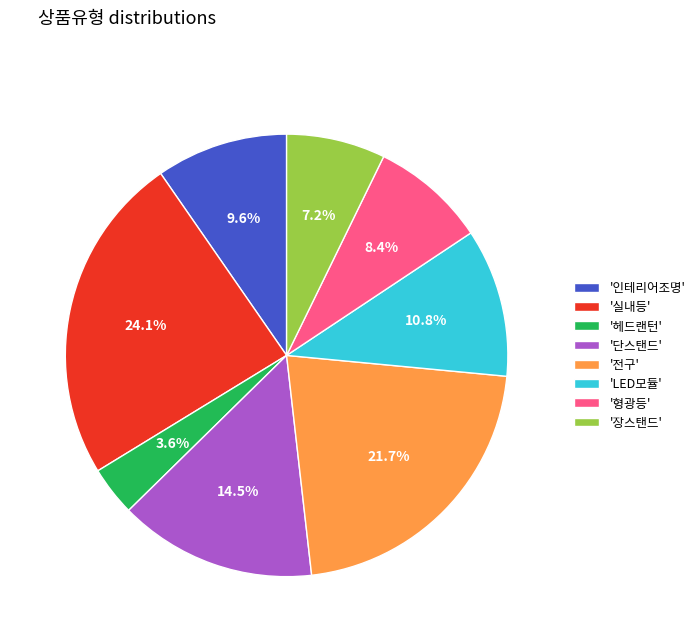

Does any single category account for the majority?

No